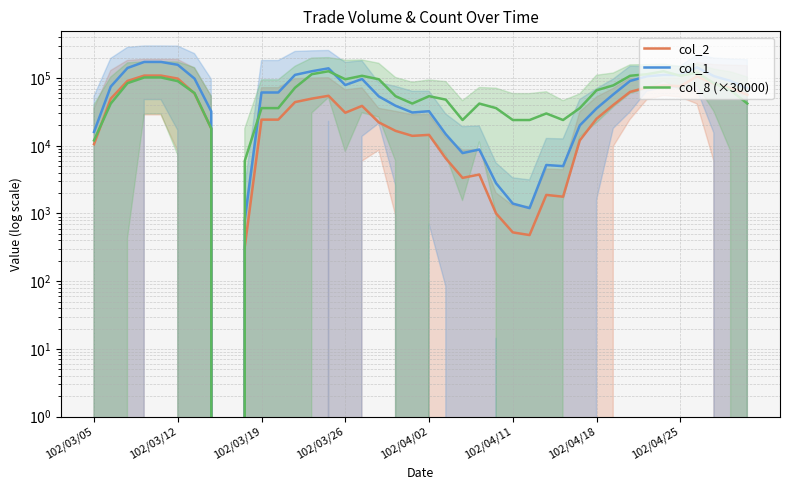

What is the approximate value of col_8 (×30000) at 102/03/05?

12000.0